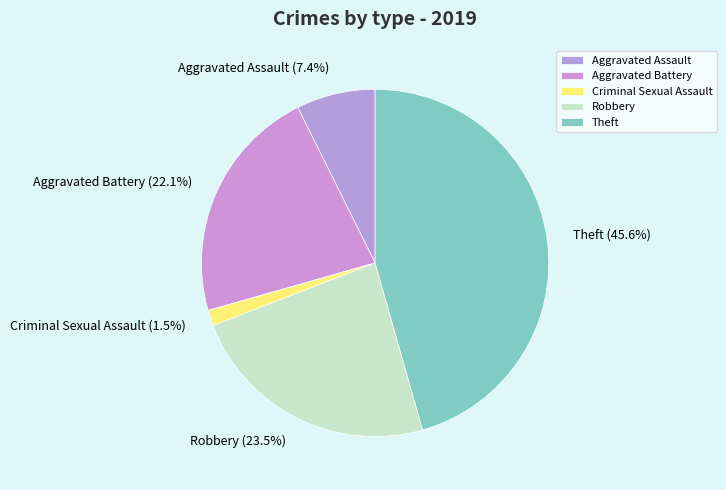

To the nearest percent, what portion does Aggravated Assault represent?

7%